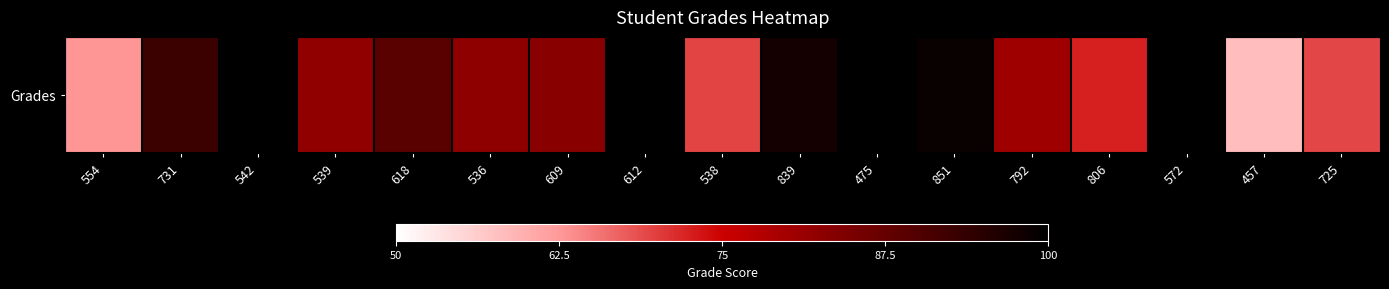

List the labels in order of value, smallest first.

457, 554, 725, 538, 806, 792, 539, 536, 609, 618, 731, 839, 851, 542, 612, 475, 572